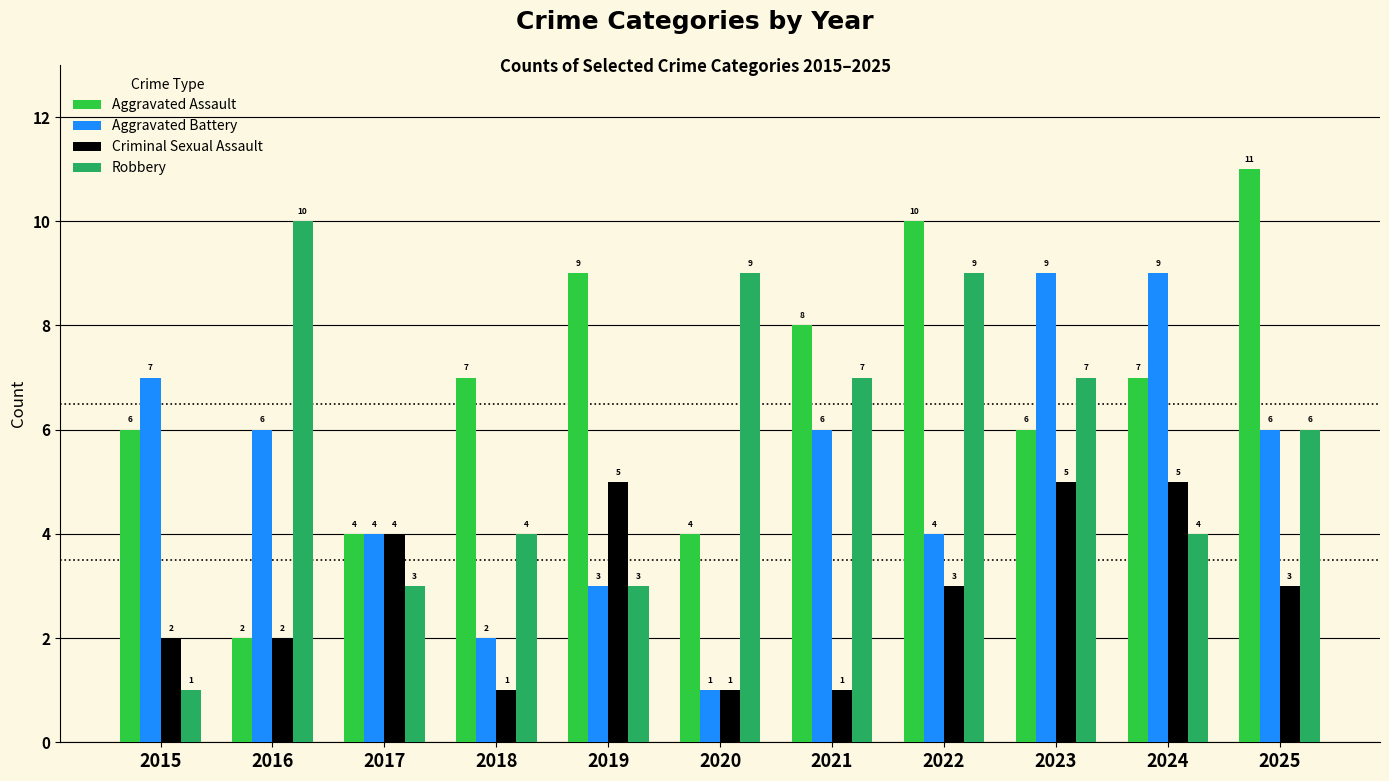

Read the Criminal Sexual Assault value at 2021.

1